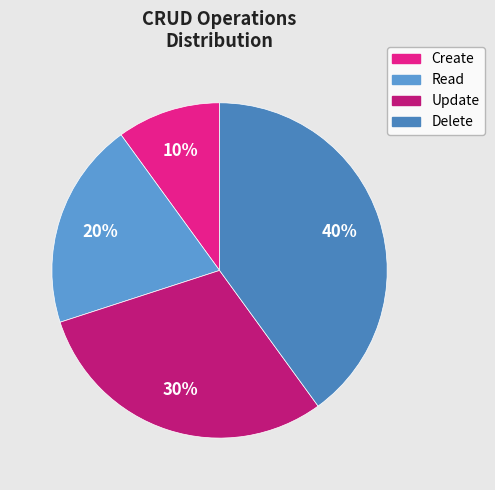

Between Create and Delete, which is larger?

Delete